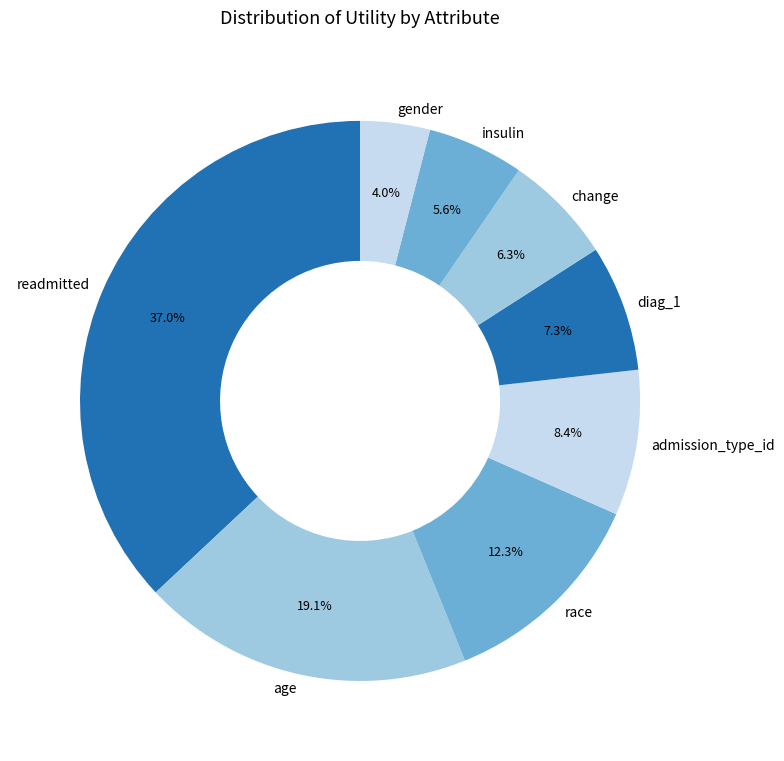

Combined, what portion of the pie is readmitted and insulin?

42.6%